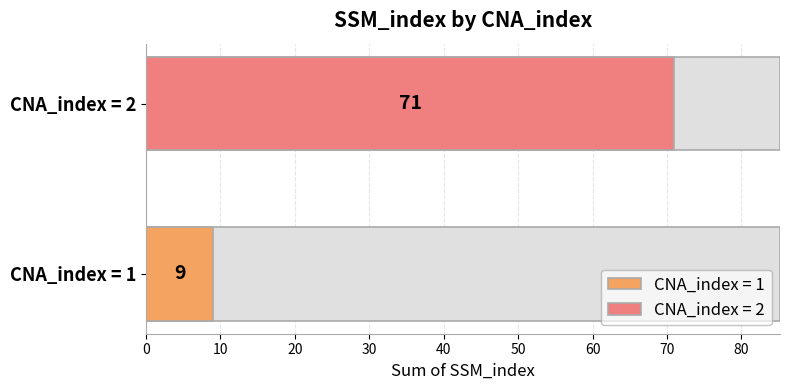

Between 2 and 1, which is larger?

2